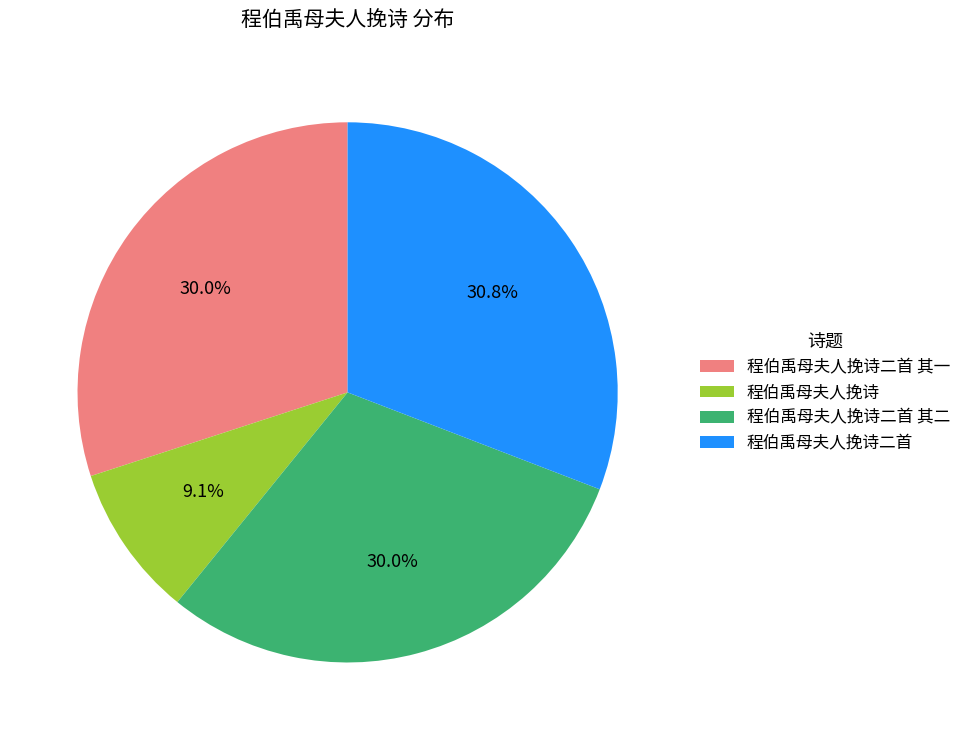

What percentage is NOT represented by 程伯禹母夫人挽诗?

90.9%